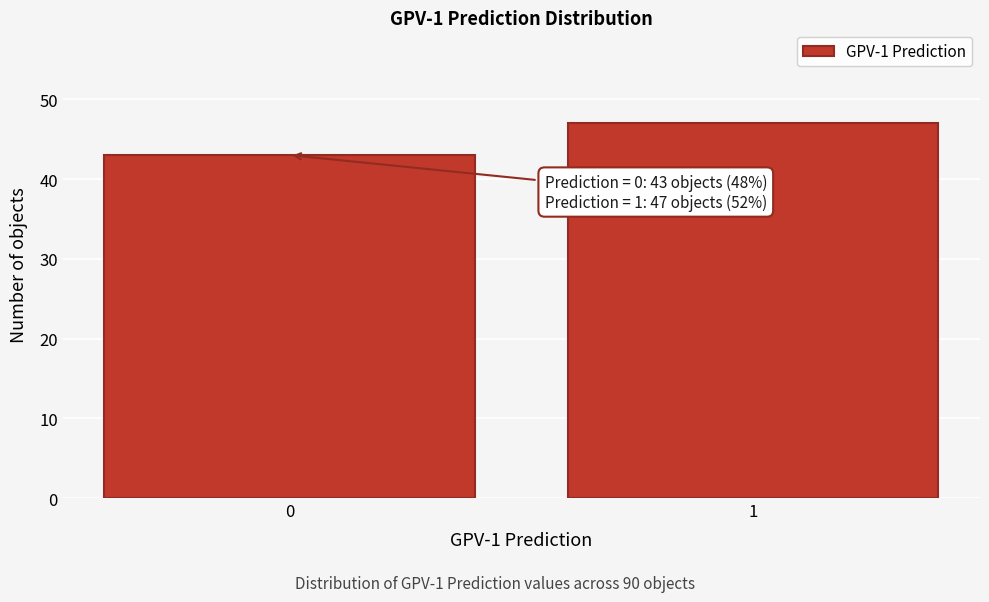

Reading left to right, what are all the values shown in this chart?

0=43	1=47